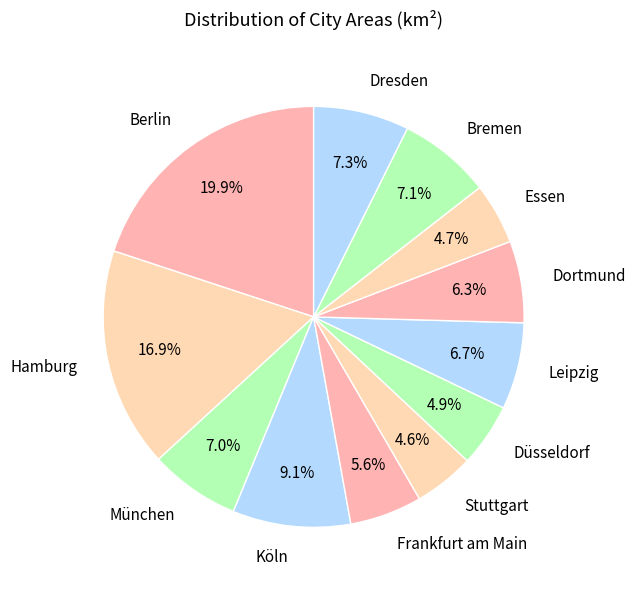

Is Frankfurt am Main the majority of the pie?

No